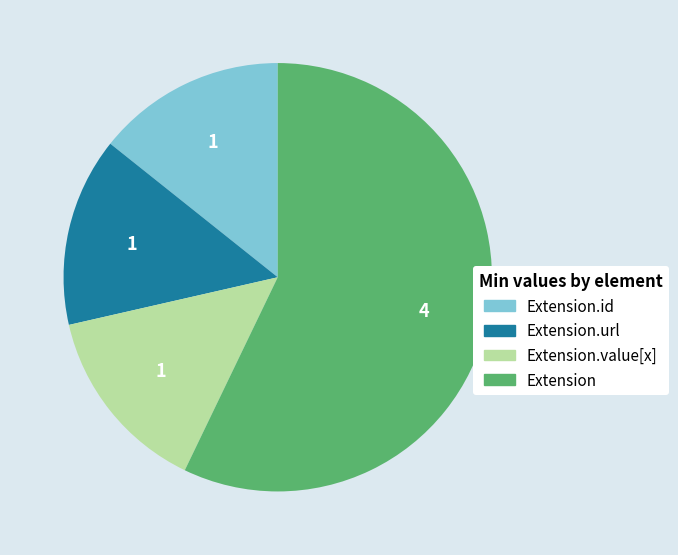

Does any single category account for the majority?

Yes